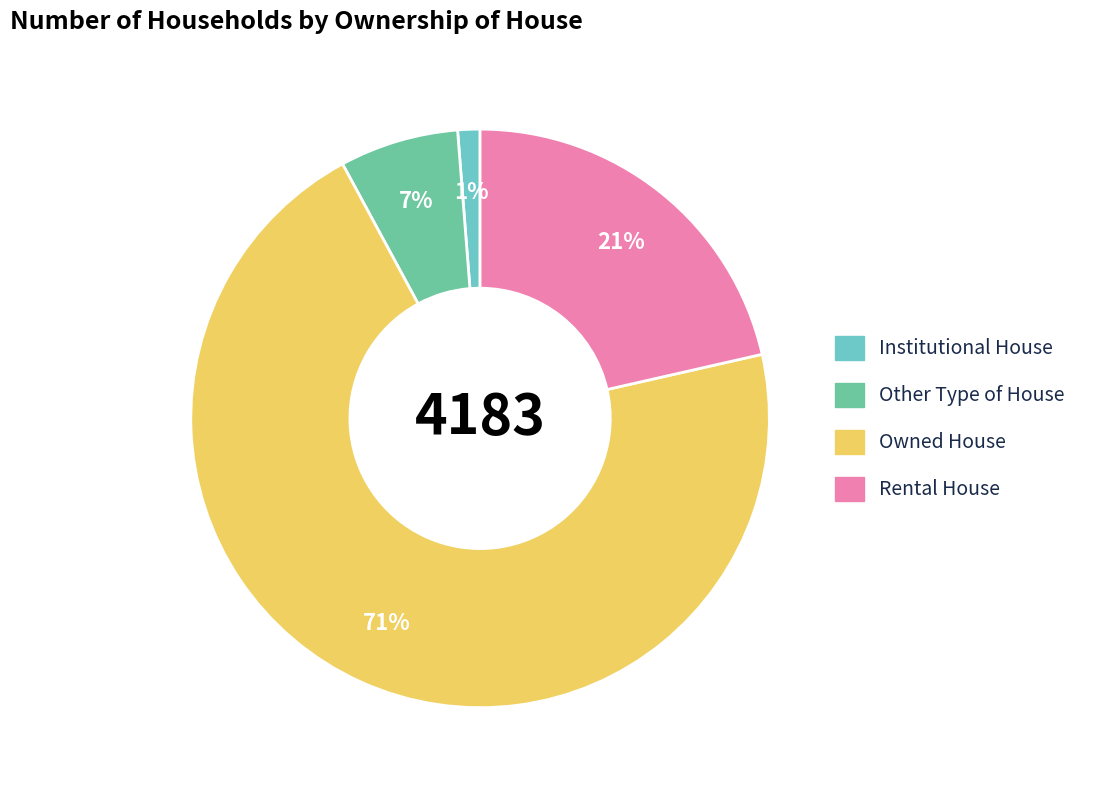

How many slices are in this pie chart?

4